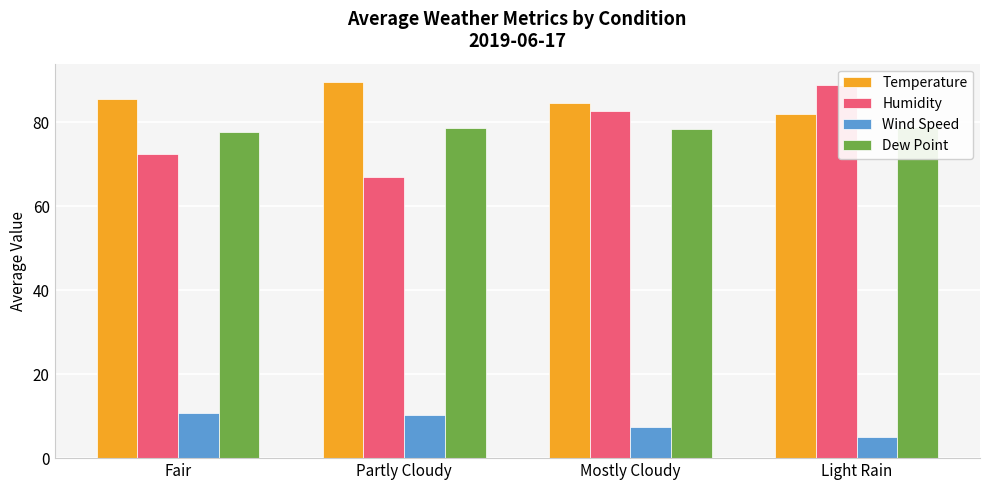

What position from the left is Fair?

1